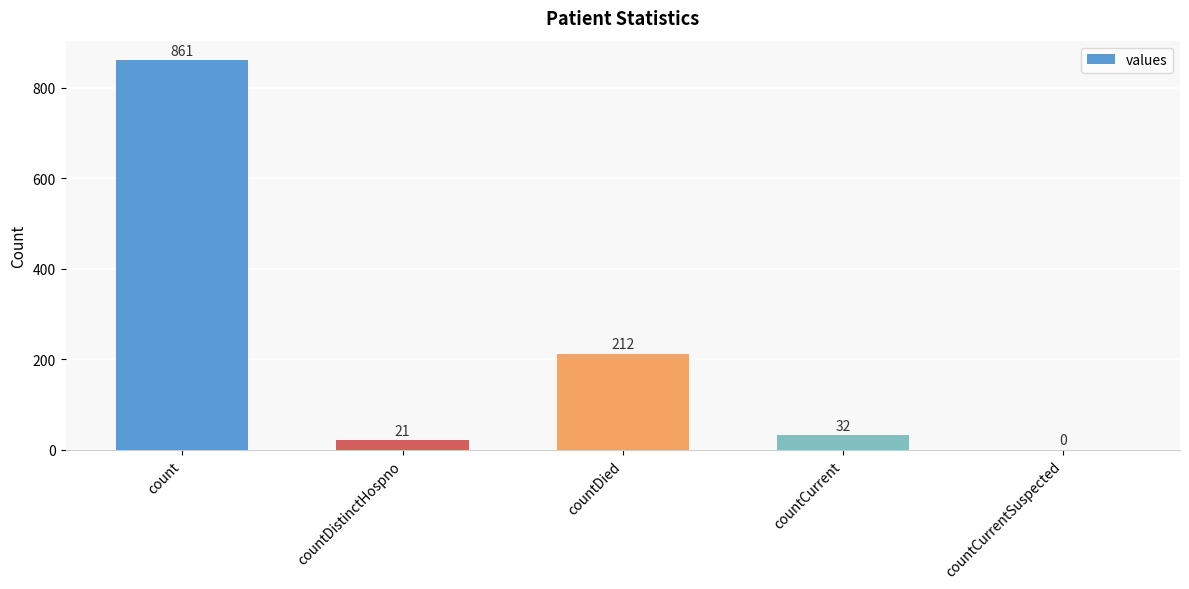

What is the greatest value displayed?

861